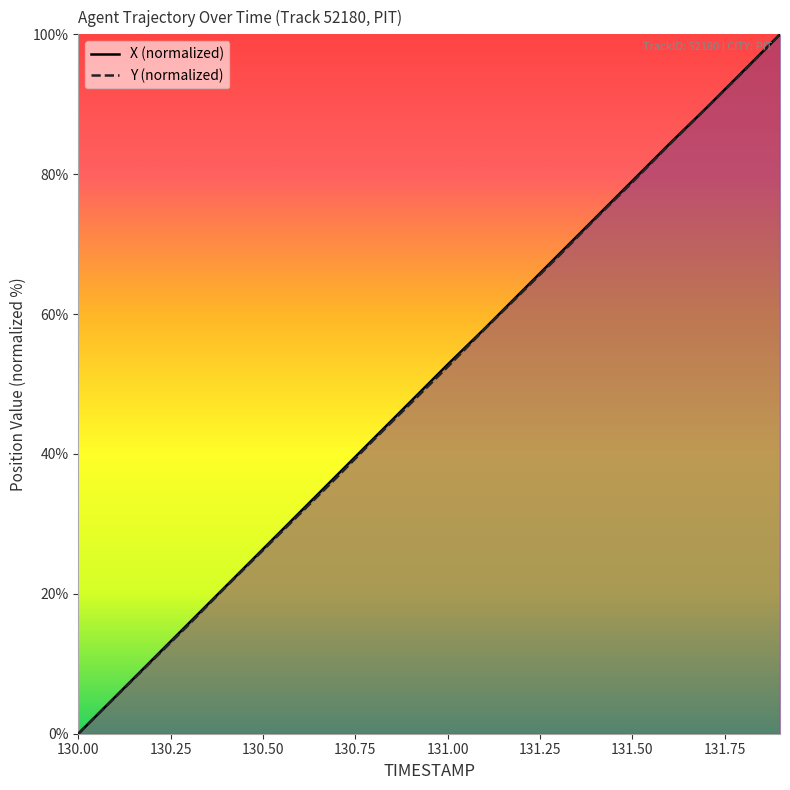

Which series has the widest spread of values?

X